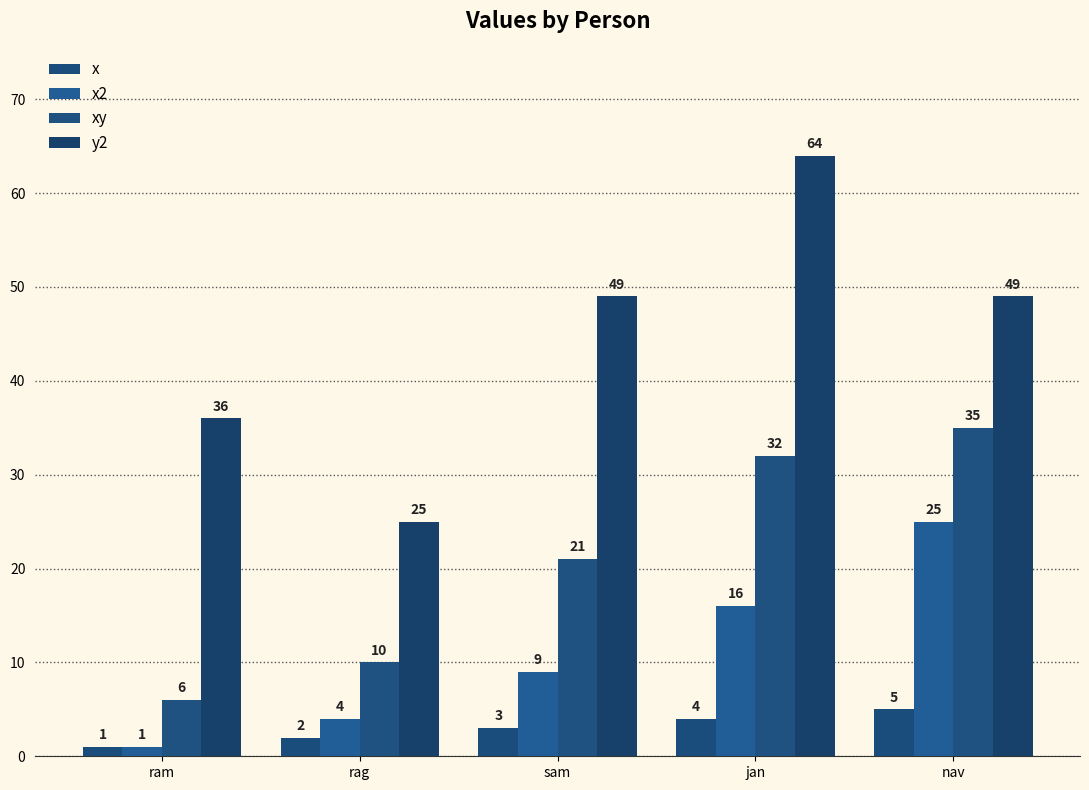

Reading right to left, list all the values displayed in this chart.

x: nav=5	jan=4	sam=3	rag=2	ram=1
x2: nav=25	jan=16	sam=9	rag=4	ram=1
xy: nav=35	jan=32	sam=21	rag=10	ram=6
y2: nav=49	jan=64	sam=49	rag=25	ram=36